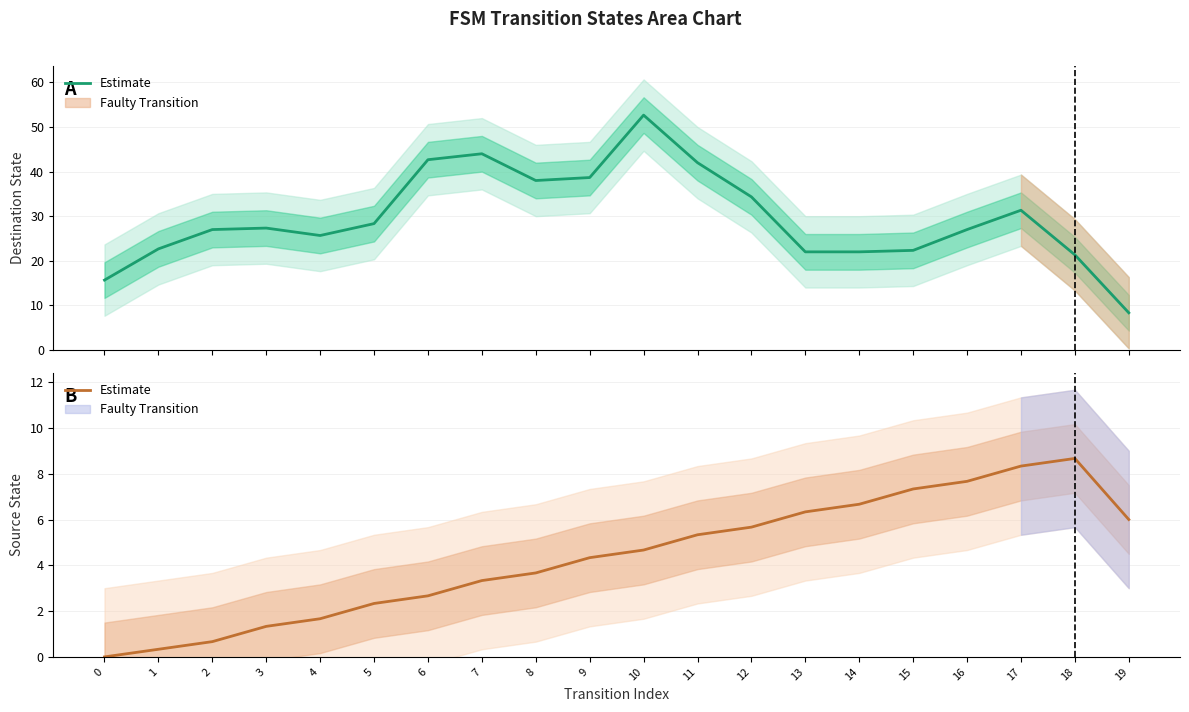

At which category does the chart reach its peak across all series?

18